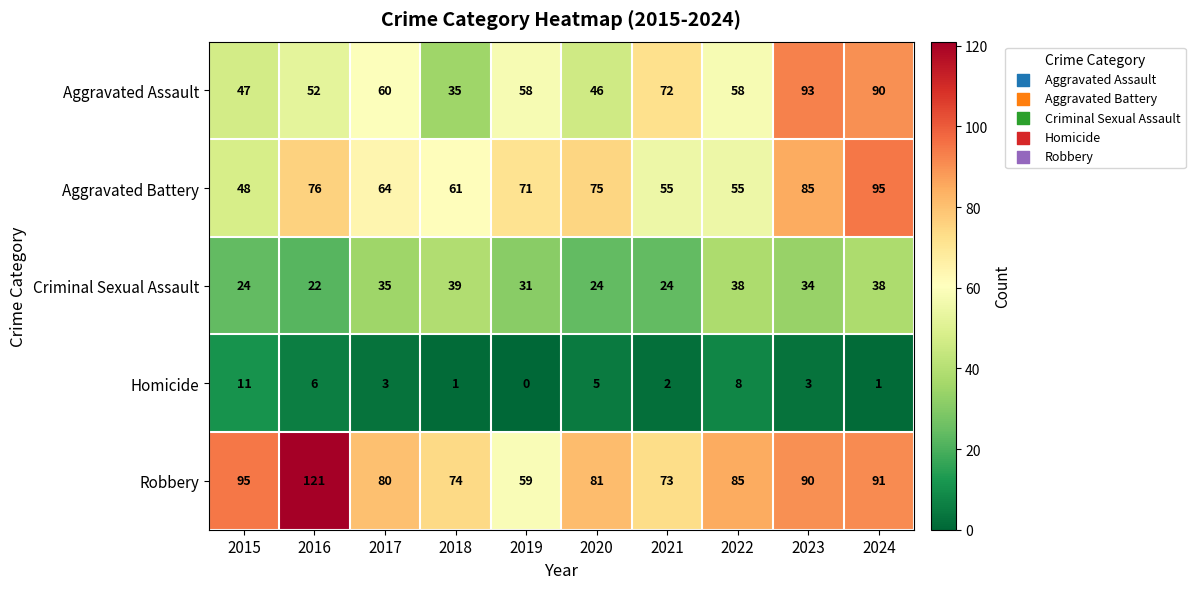

At how many categories does at least one series exceed 77?

7